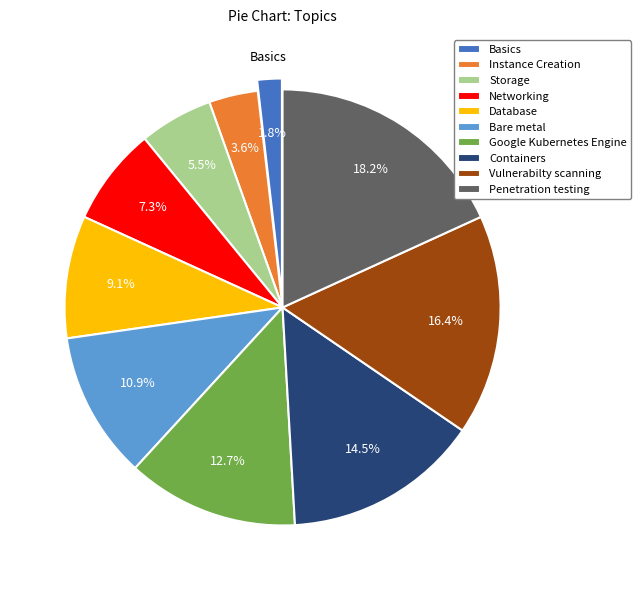

How many segments does this pie chart have?

10